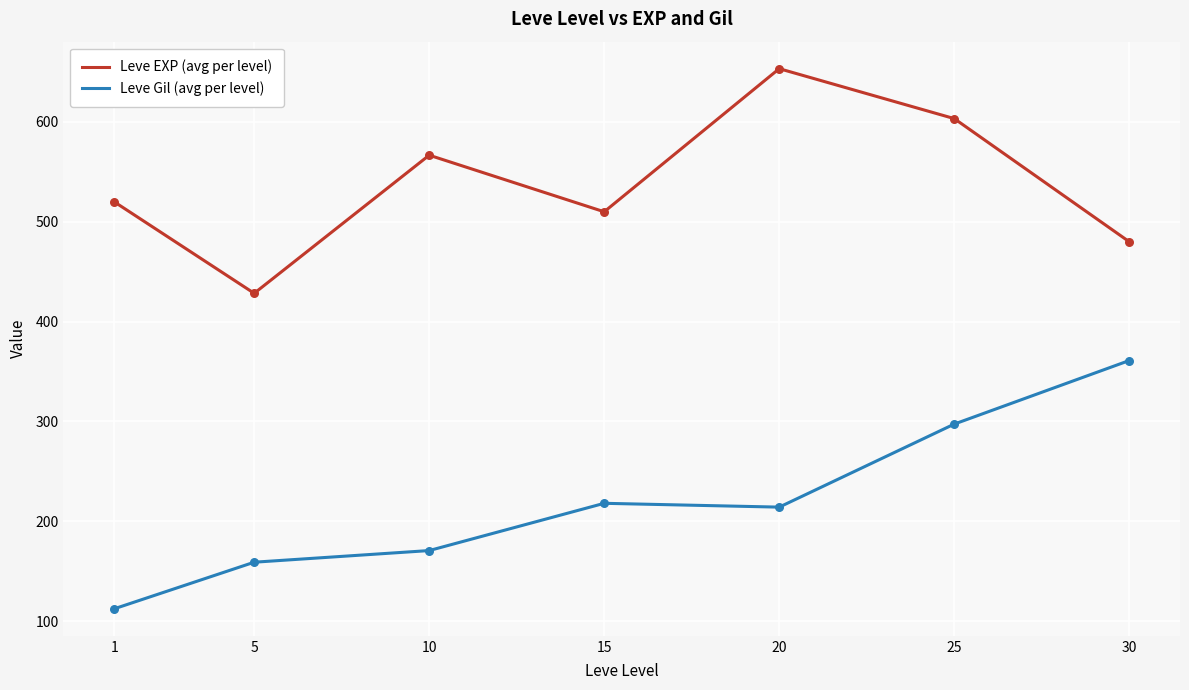

What is the difference between the highest and lowest values at 30?

119.0